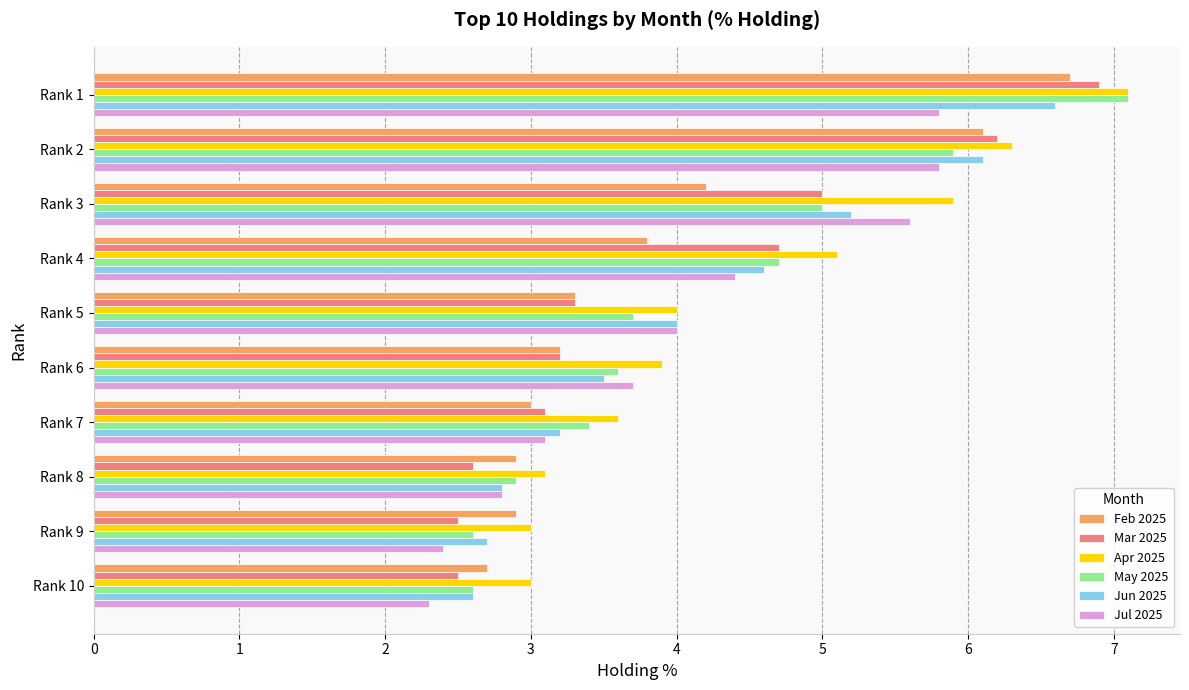

What is the difference between the maximum and minimum values in the Jul 2025 series?

3.5